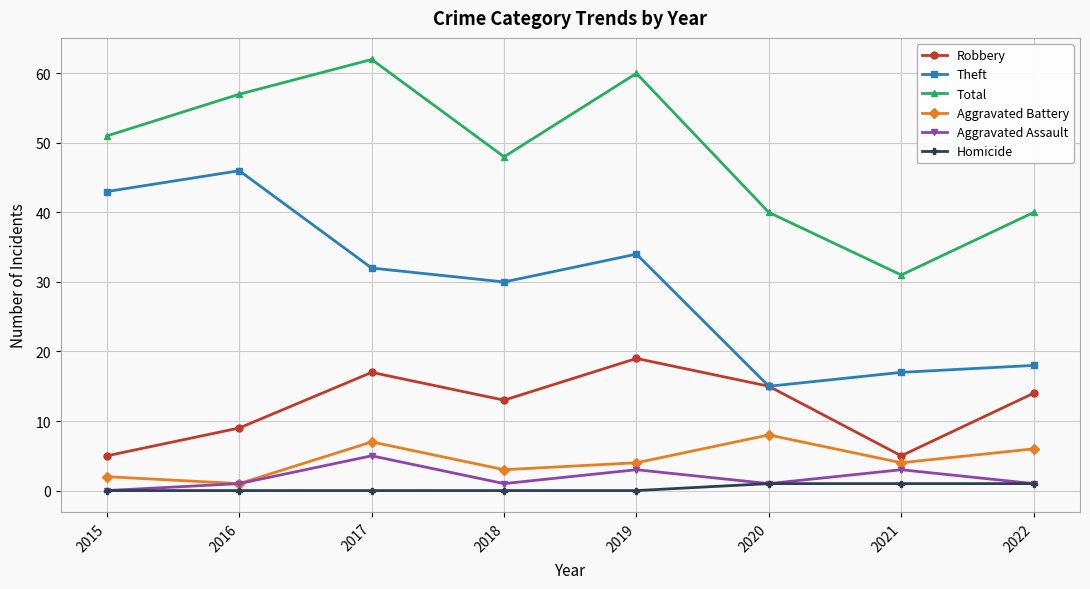

How many series are shown in this chart?

6